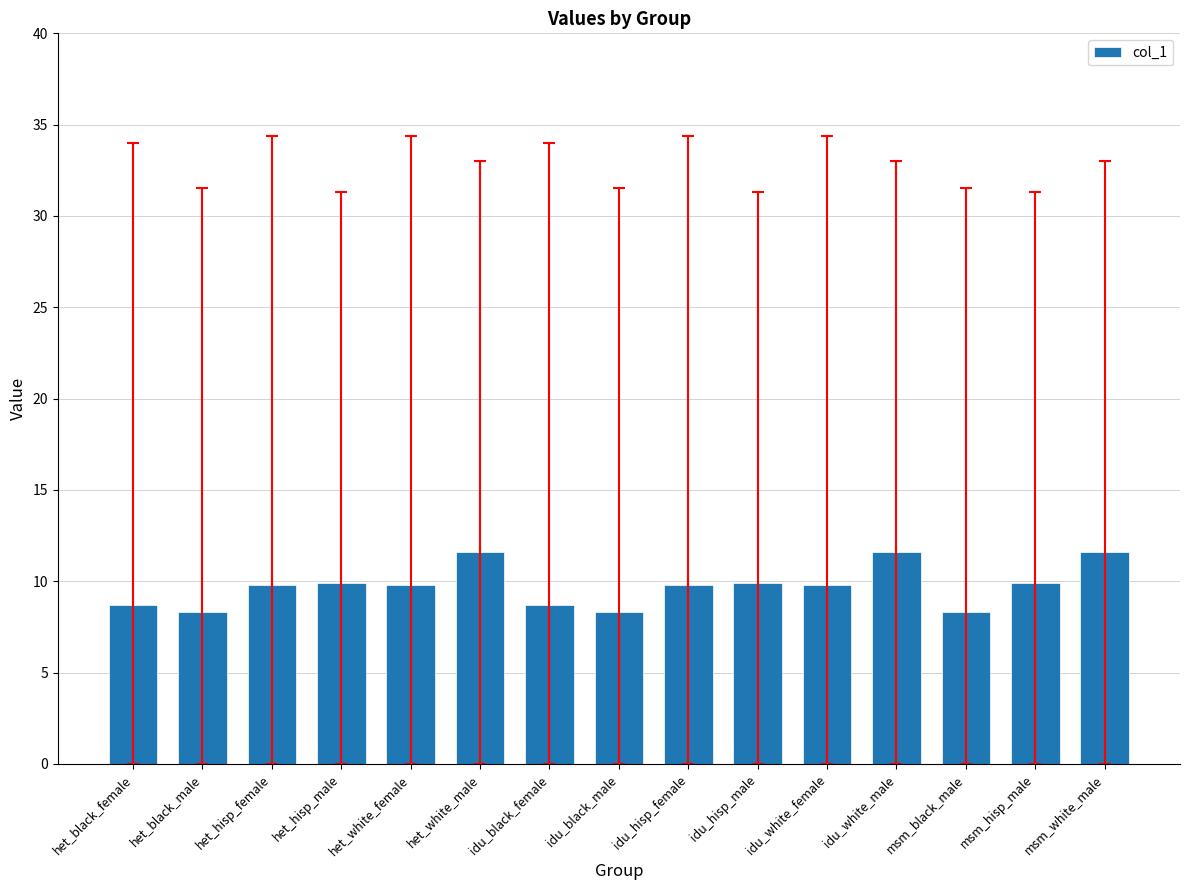

What is the difference between the maximum and minimum values?

3.3